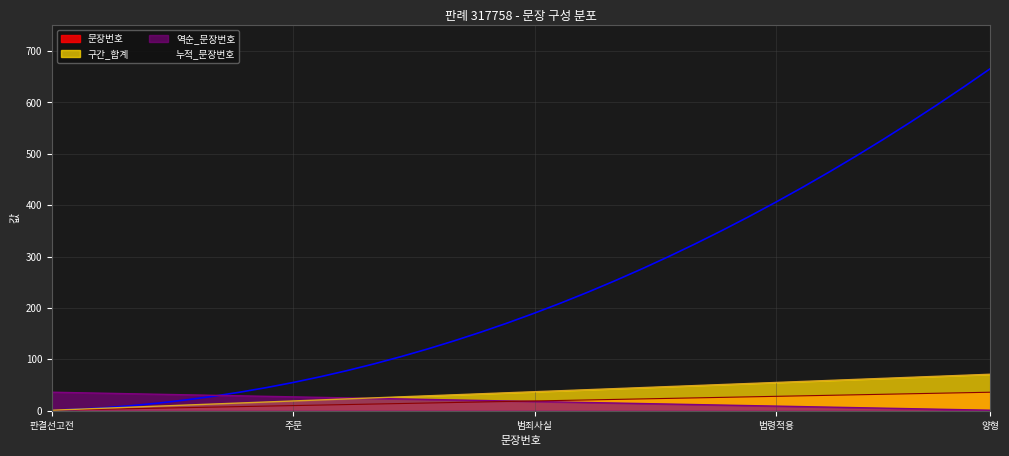

Which series has the largest total across all categories?

누적_문장번호